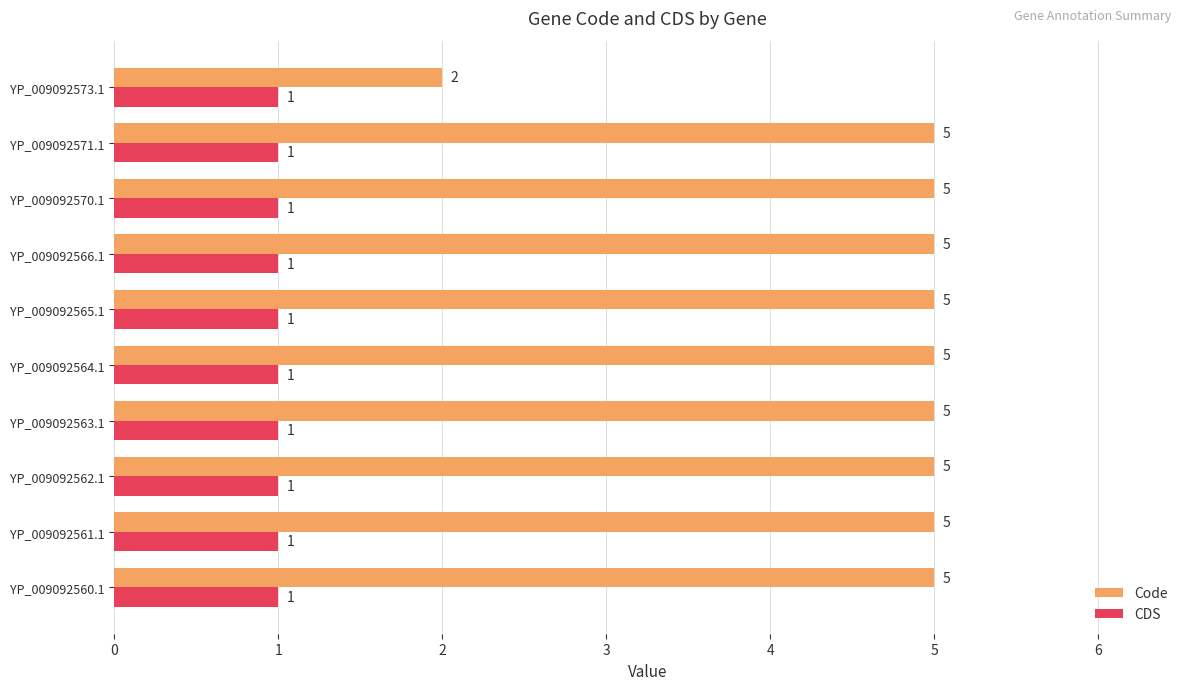

What is the difference between the maximum and minimum values in the Code series?

3